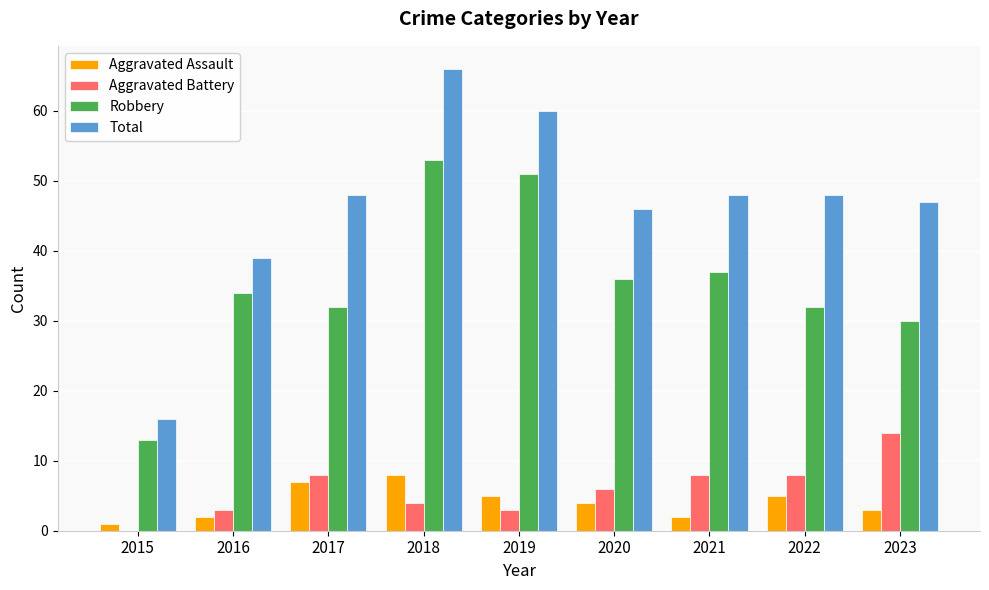

What is the sum of all Robbery values?

318